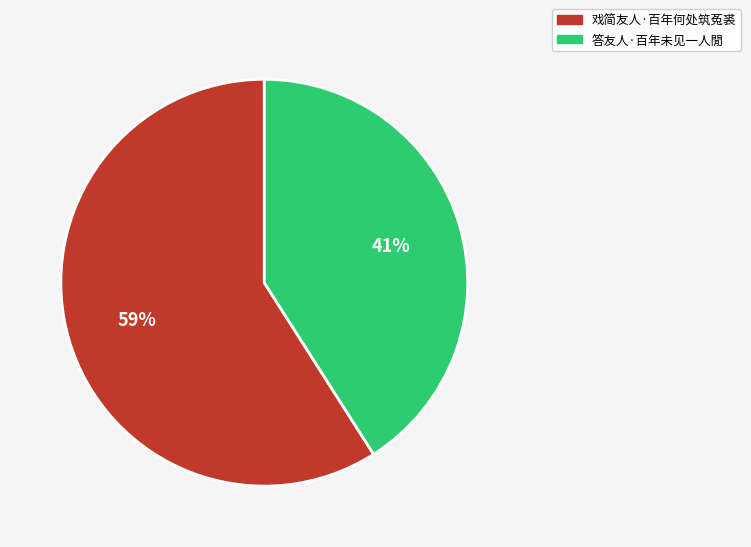

Is it true that 戏简友人·百年何处筑菟裘 is 46% of the pie?

False